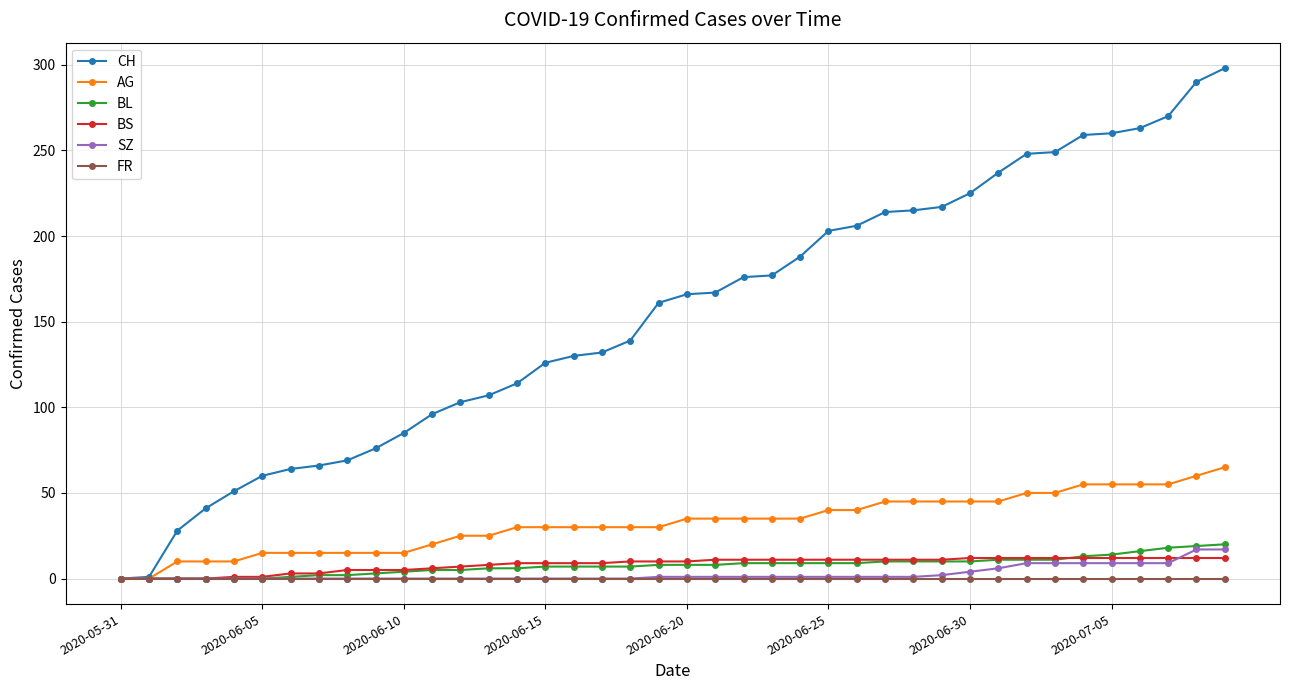

Which series has the largest total across all categories?

CH